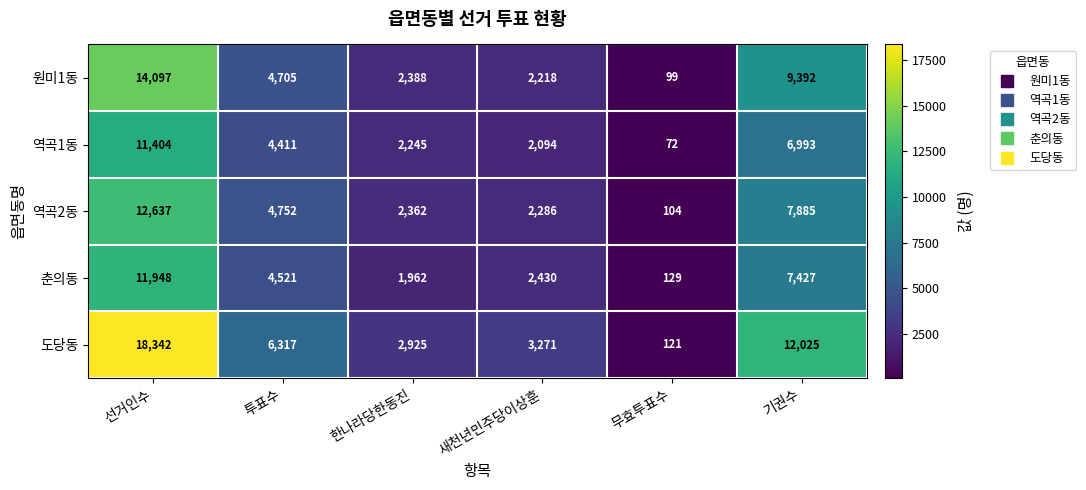

Count the number of categories in the chart.

6